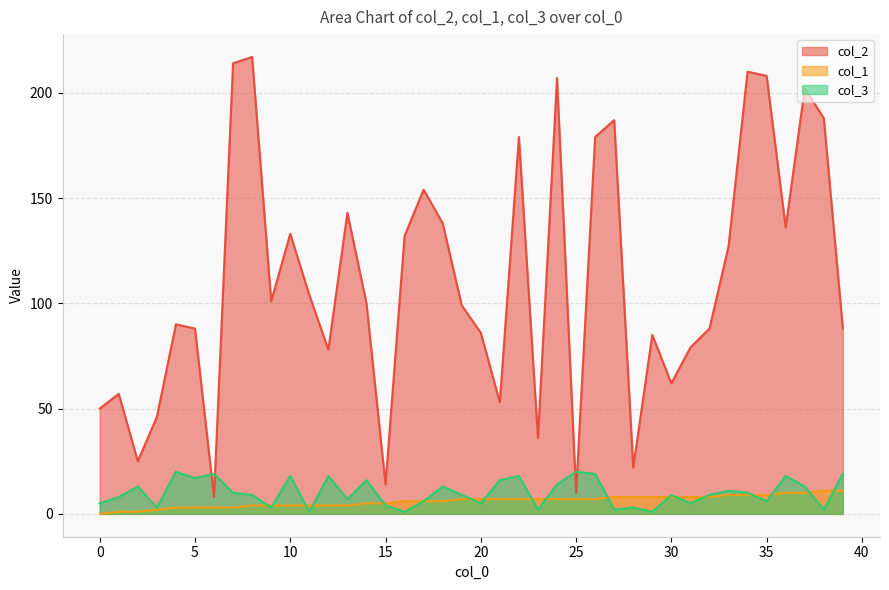

What is the difference between the col_2 values at 3 and 20?

40